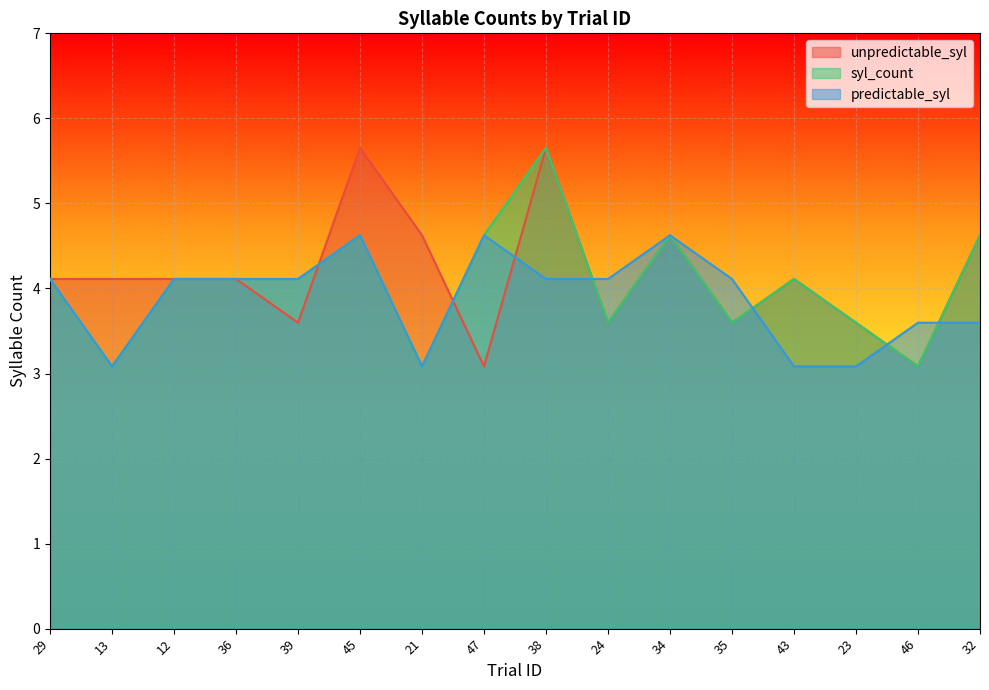

At which label is syl_count closest to 4?

29